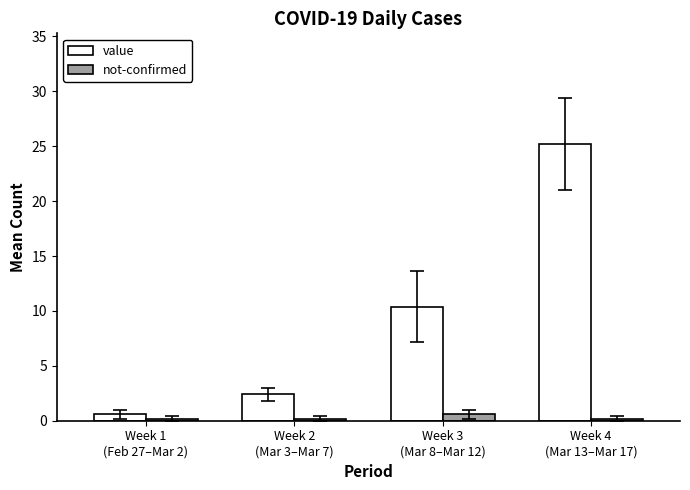

Is the value of value at Week 3
(Mar 8–Mar 12) greater than the value of not-confirmed at Week 1
(Feb 27–Mar 2)?

Yes